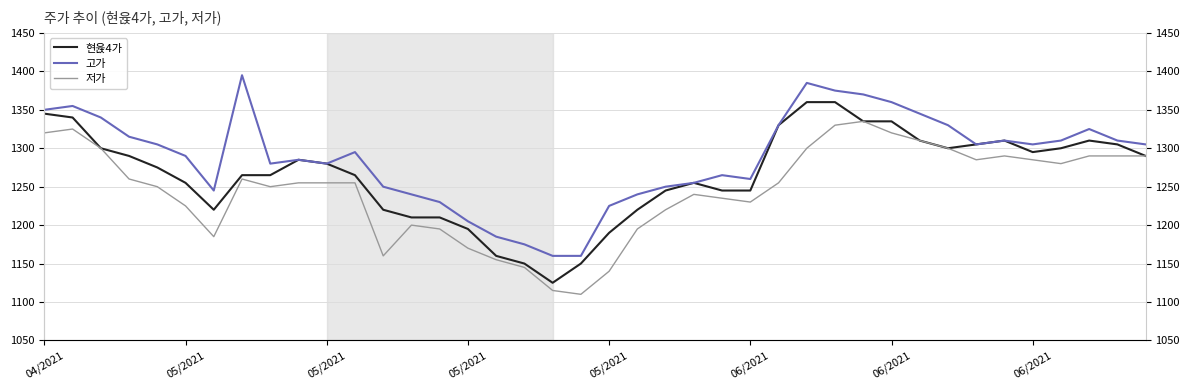

True or false: 고가 has a value of 1285 at 9.

True